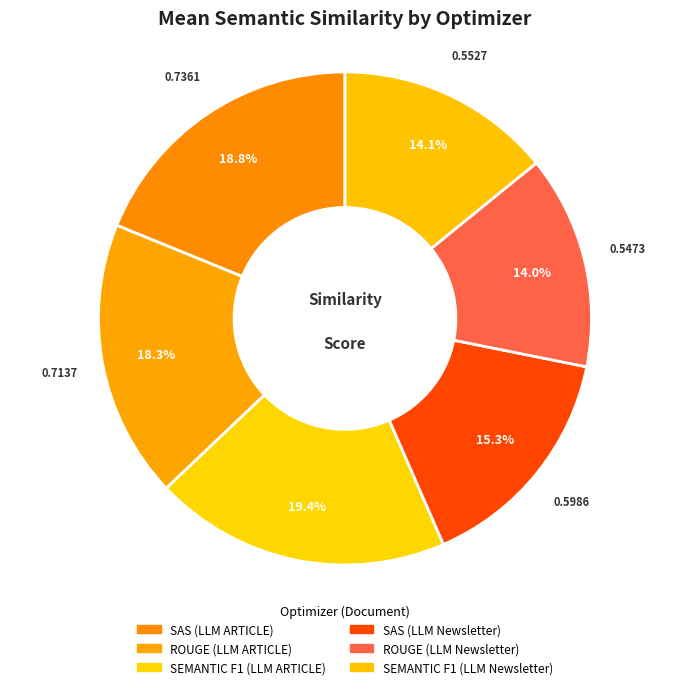

Which has a higher value, SAS (LLM ARTICLE) or ROUGE (LLM Newsletter)?

SAS (LLM ARTICLE)